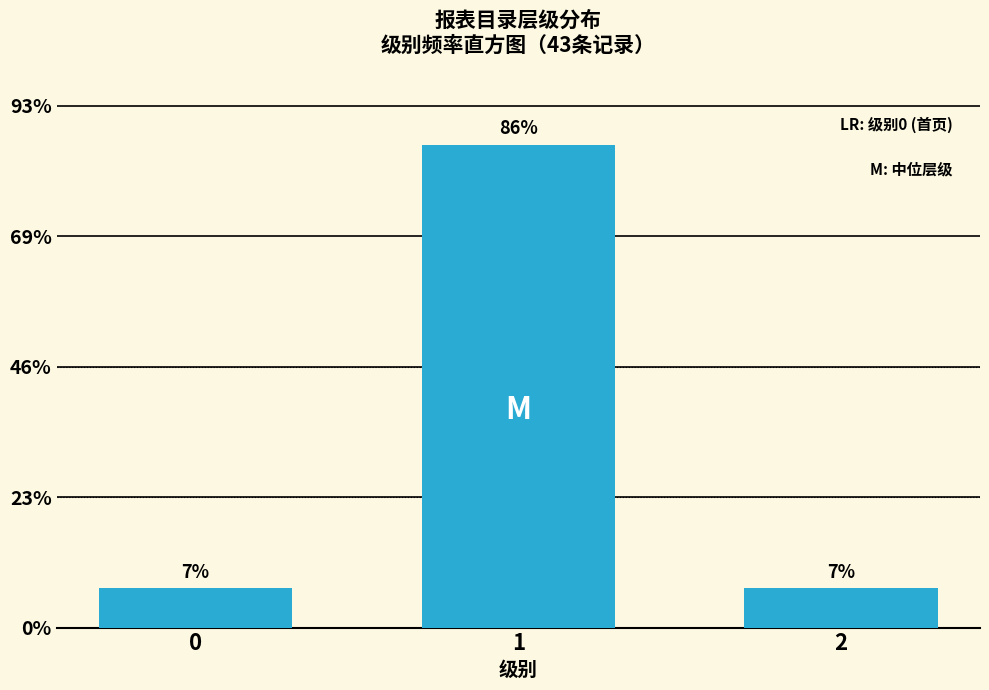

Are the bars horizontal?

No